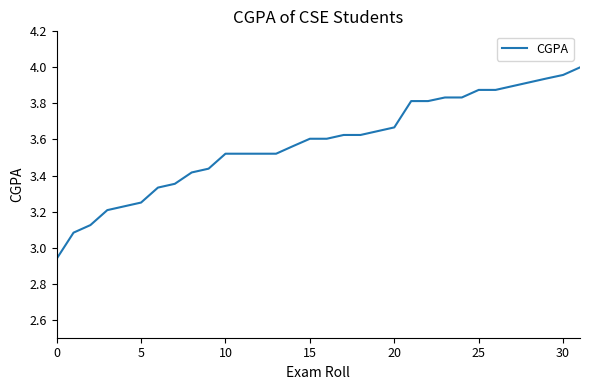

What is the smallest value displayed?

2.9